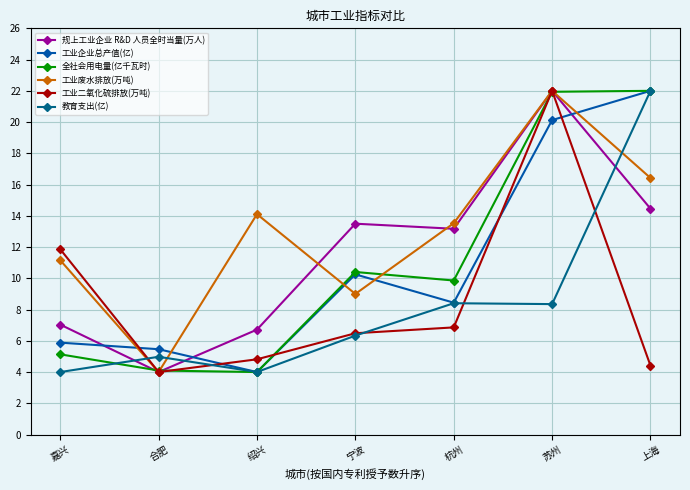

Where does the 工业企业总产值(亿) series first go above 8?

宁波